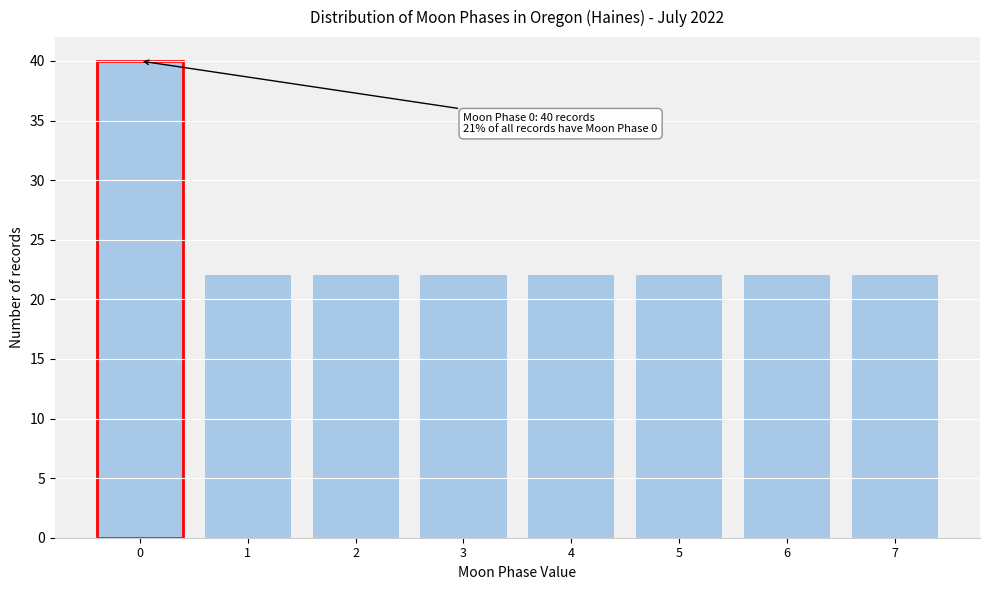

Reading left to right, what are all the values shown in this chart?

0=40	1=22	2=22	3=22	4=22	5=22	6=22	7=22